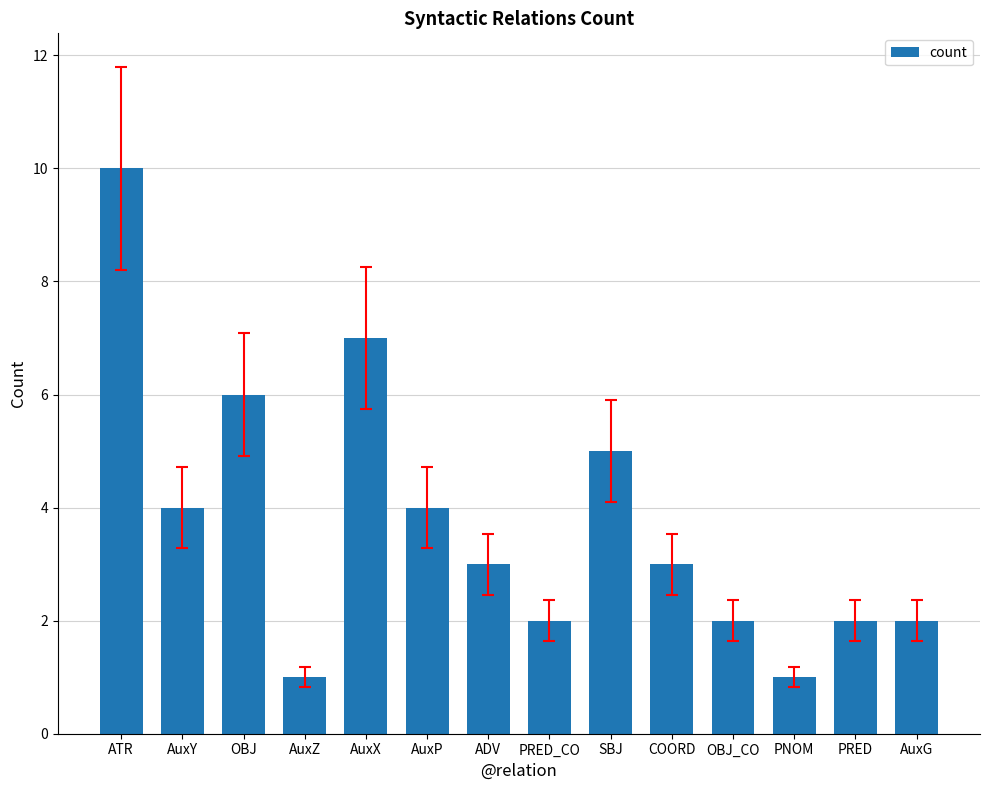

Does the chart contain any negative values?

No